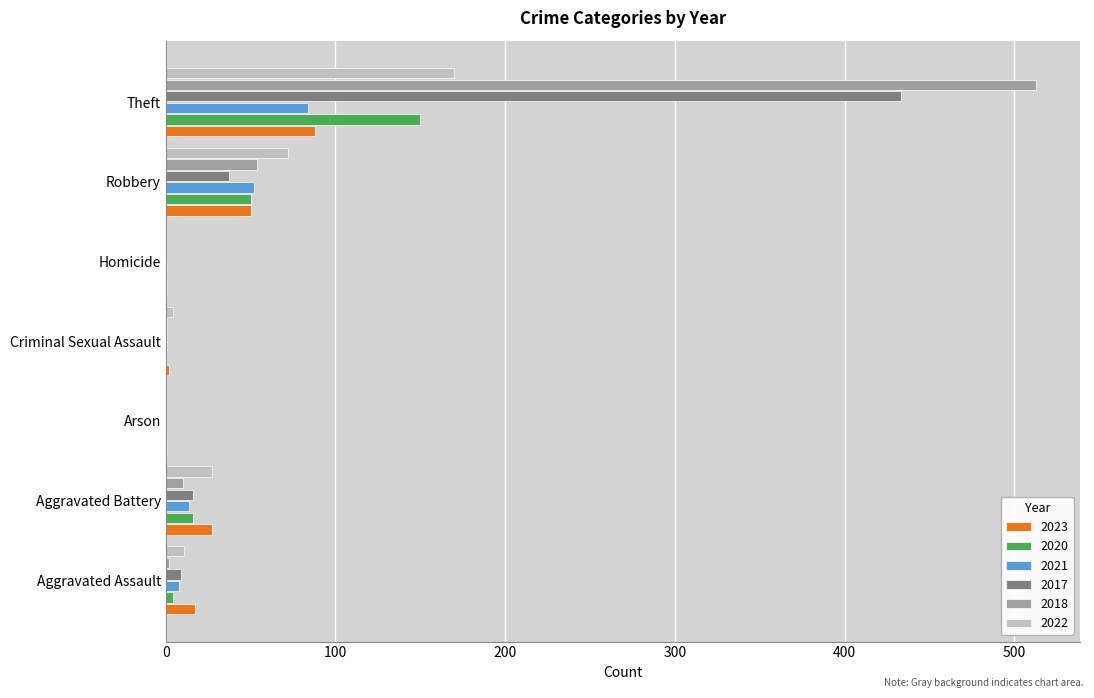

At which category is the sum across all series the highest?

Theft